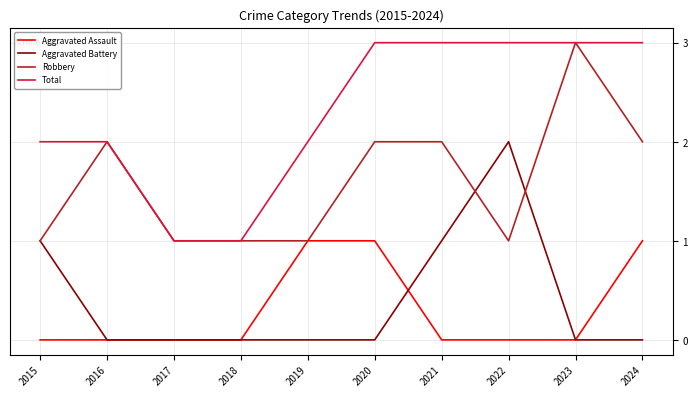

What is the difference between the second highest and second lowest values in the Total series?

2